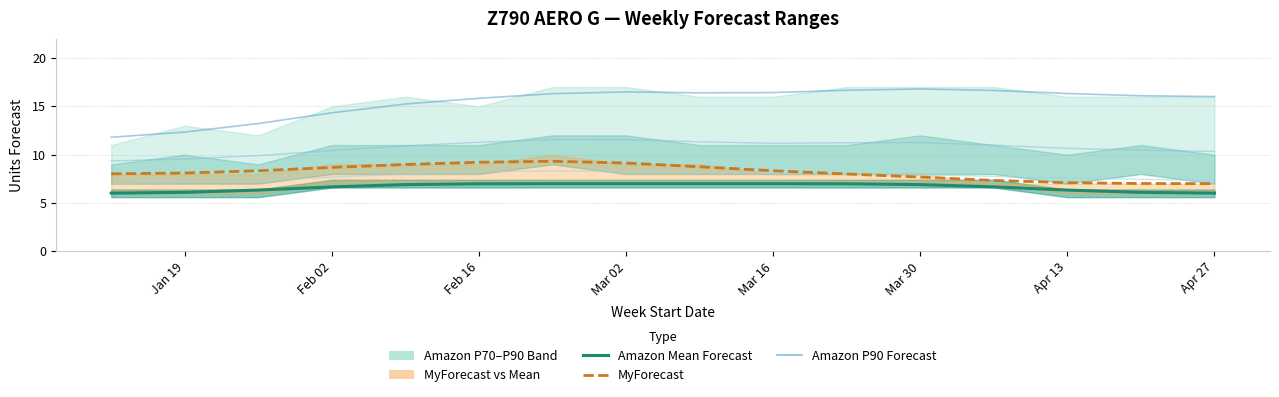

Which has a higher value, Apr 13 or Feb 16?

Apr 13